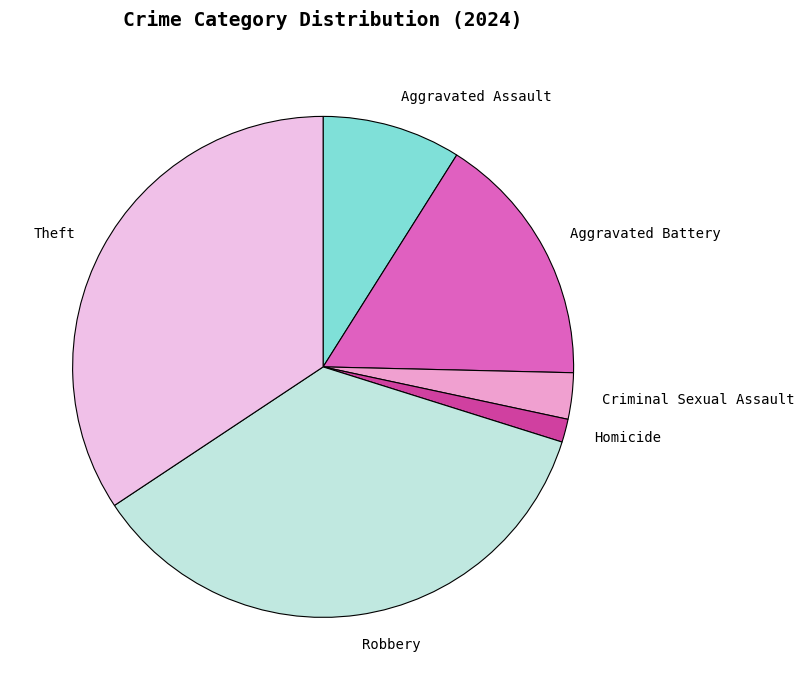

Rank the categories by value from highest to lowest.

Robbery, Theft, Aggravated Battery, Aggravated Assault, Criminal Sexual Assault, Homicide